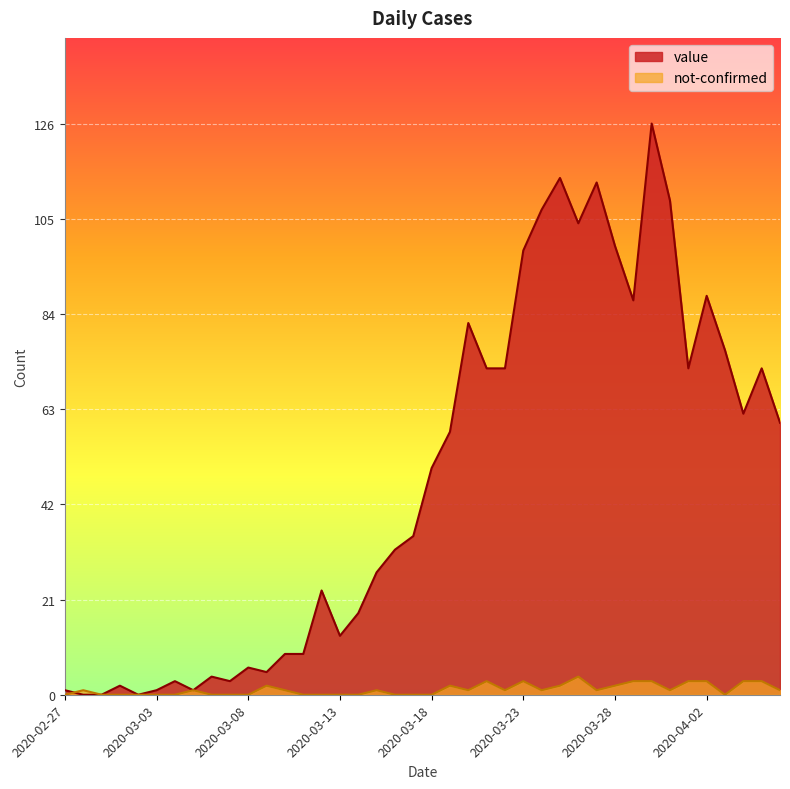

What is the label of the 34th point from the right?

2020-03-04